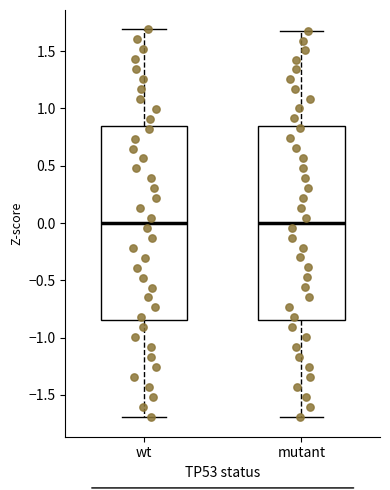

Reading left to right, transcribe this box plot: for each box, give where its median line is, the range the box spans, and where its two whiskers end, as read against the y-axis. The values are not printed on the chart, so give them approximately, as read against the axis.

wt: median 0.00, box -0.85 to 0.85, whiskers -1.70 to 1.70
mutant: median 0.00, box -0.85 to 0.85, whiskers -1.70 to 1.65